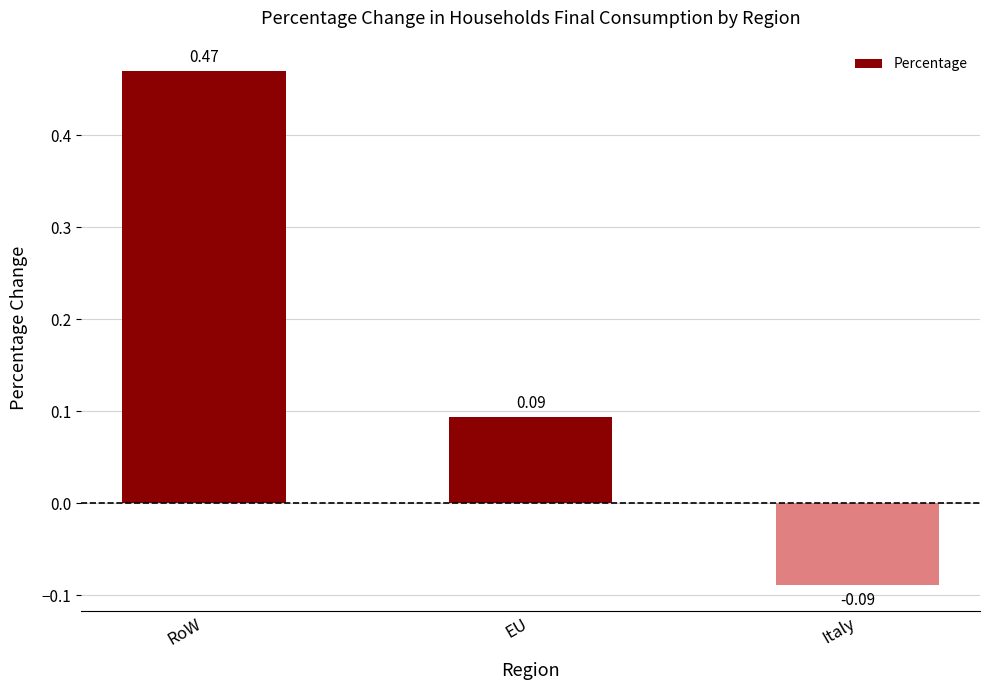

Does the chart contain any negative values?

Yes